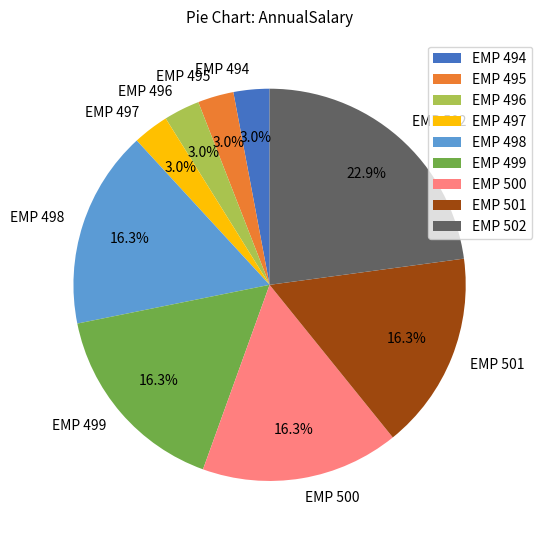

Between EMP 498 and EMP 496, which is larger?

EMP 498